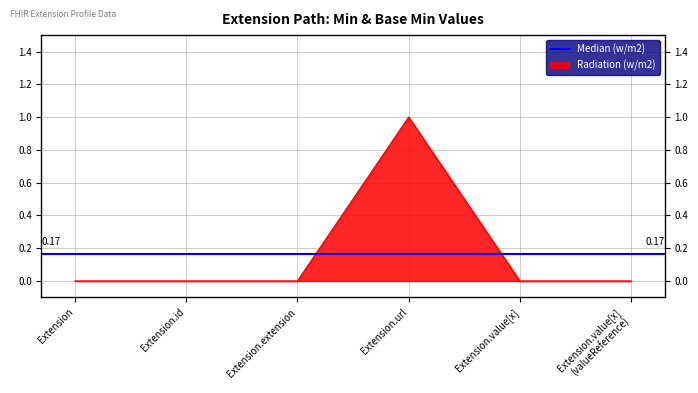

List the labels in order of value, smallest first.

Extension, Extension.id, Extension.extension, Extension.value[x], Extension.value[x] (valueReference), Extension.url